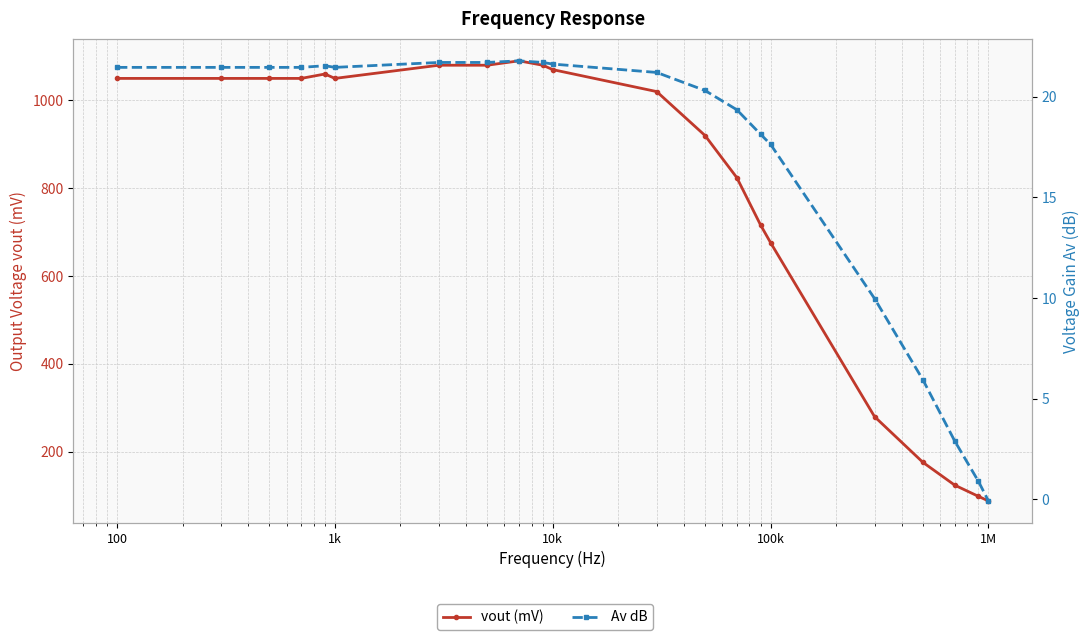

How many data points in Av dB are less than 21?

9